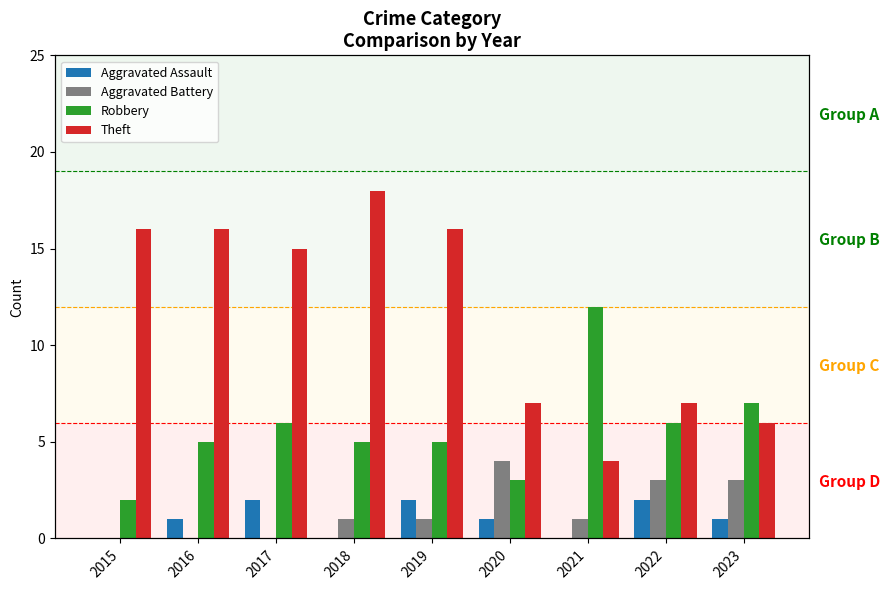

Reading left to right, list all the values displayed in this chart.

Aggravated Assault: 0	1	2	0	2	1	0	2	1
Aggravated Battery: 0	0	0	1	1	4	1	3	3
Robbery: 2	5	6	5	5	3	12	6	7
Theft: 16	16	15	18	16	7	4	7	6